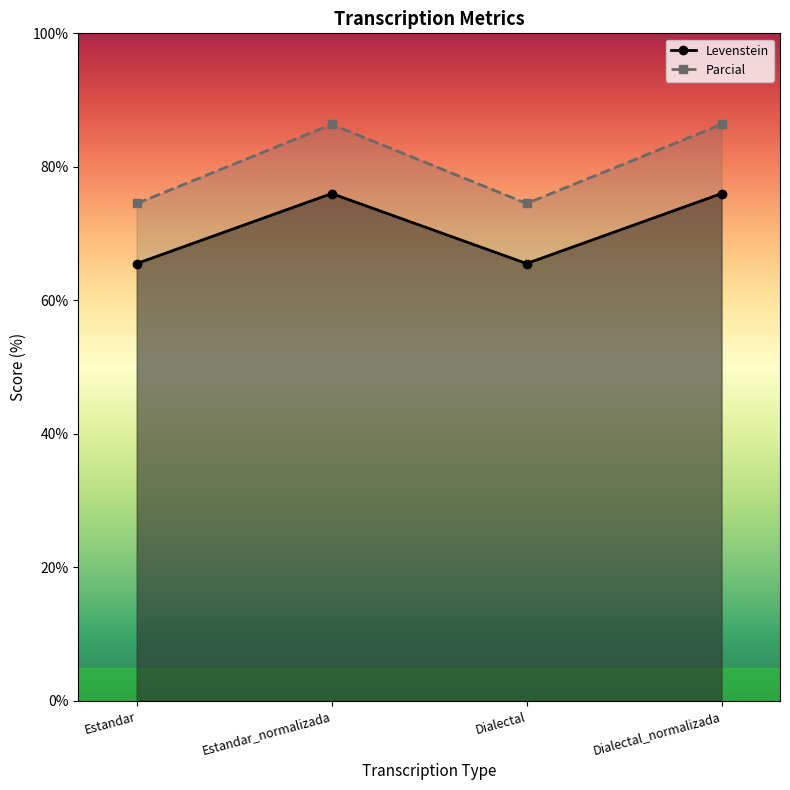

What is the label of the 4th point from the right?

Estandar